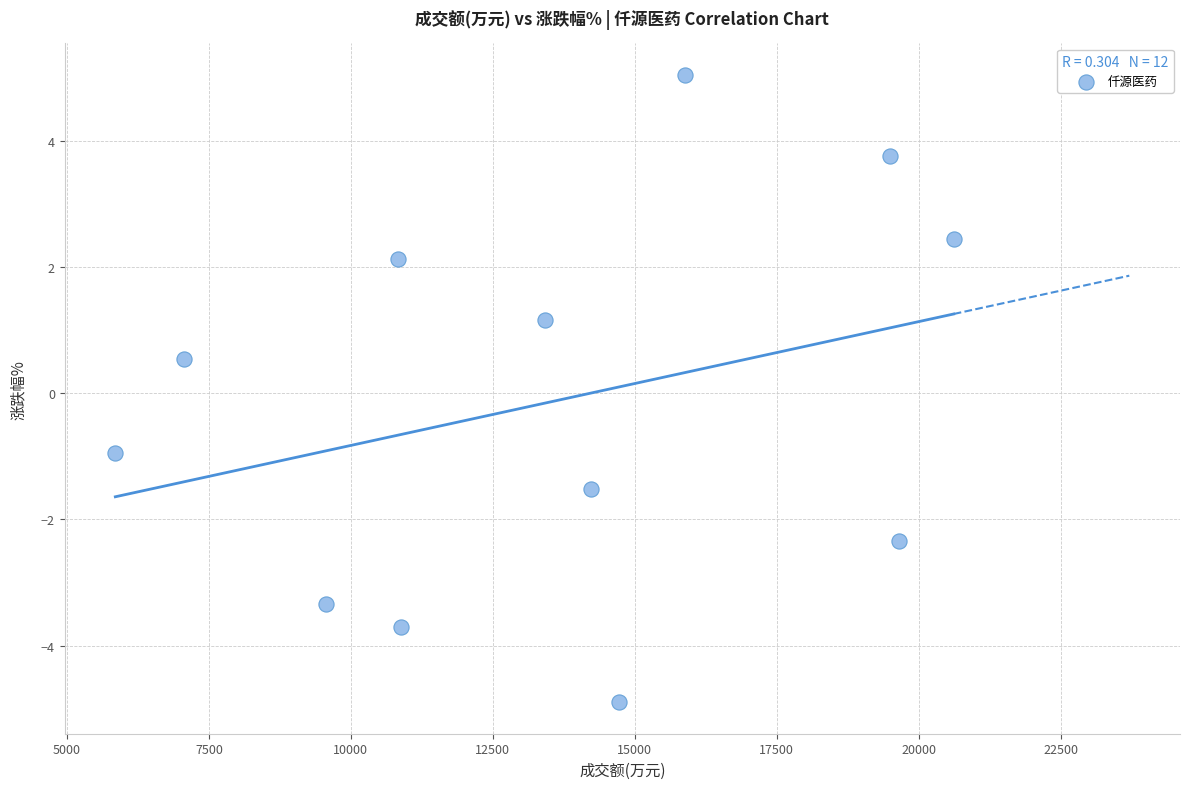

What Y value in the scatter plot is closest to 0?

0.6